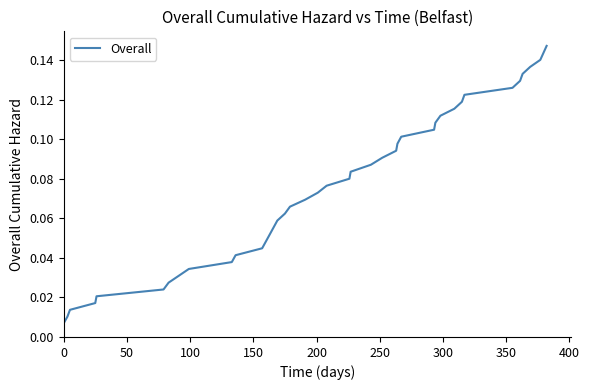

What position from the left is 150?

4